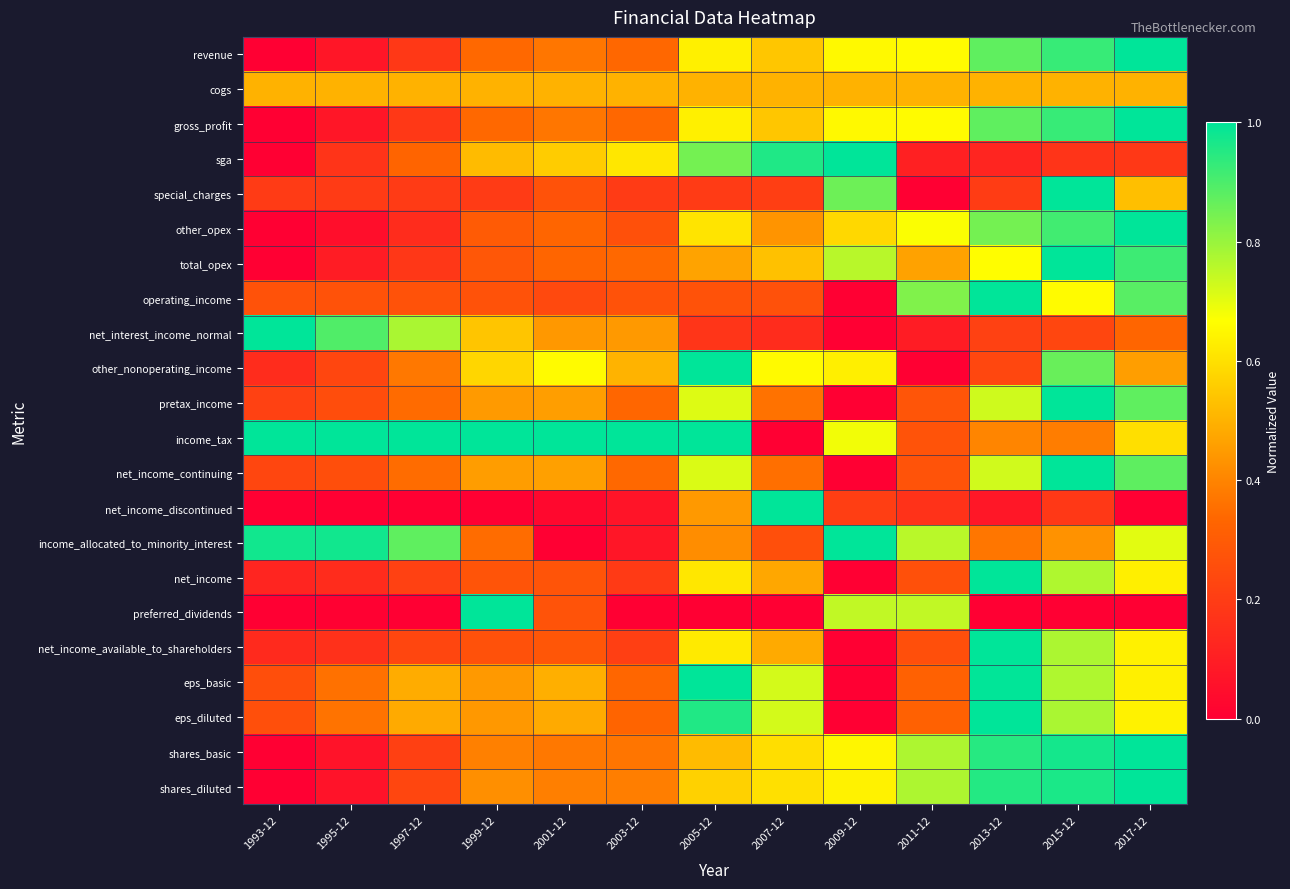

What is the total value across all series at 2017-12?

14.4